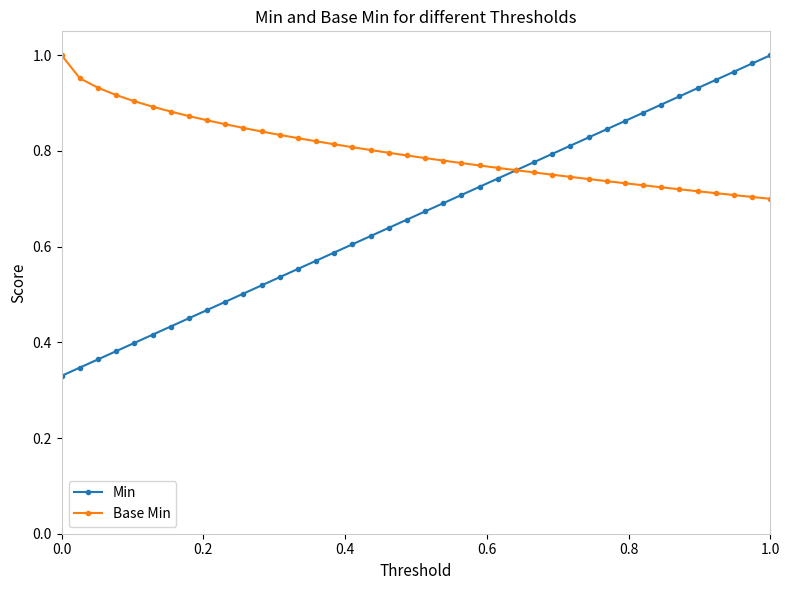

Count the Base Min values in the range 0 to 1.

40